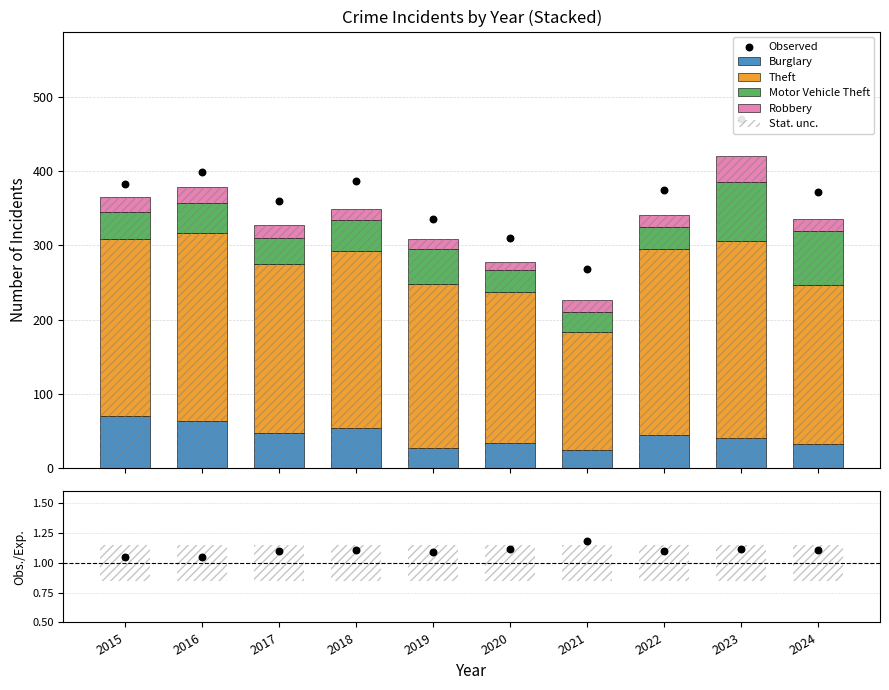

Which series contains the highest Y value?

Theft